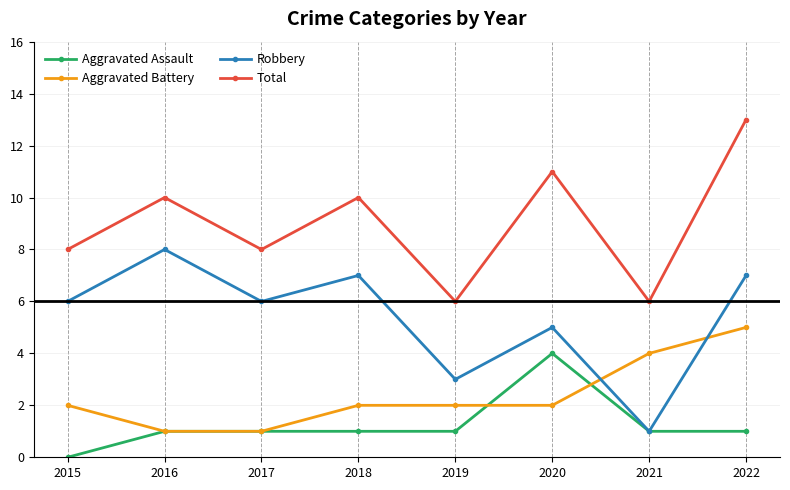

What is the difference between the highest and lowest values at 2018?

9